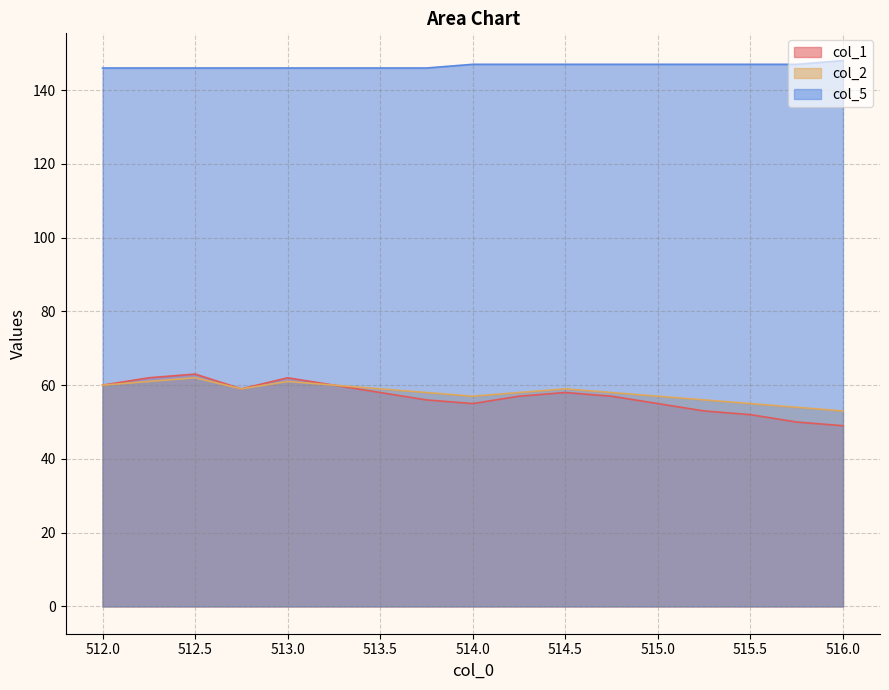

What is the spread (max minus min) of values at 514.0?

92